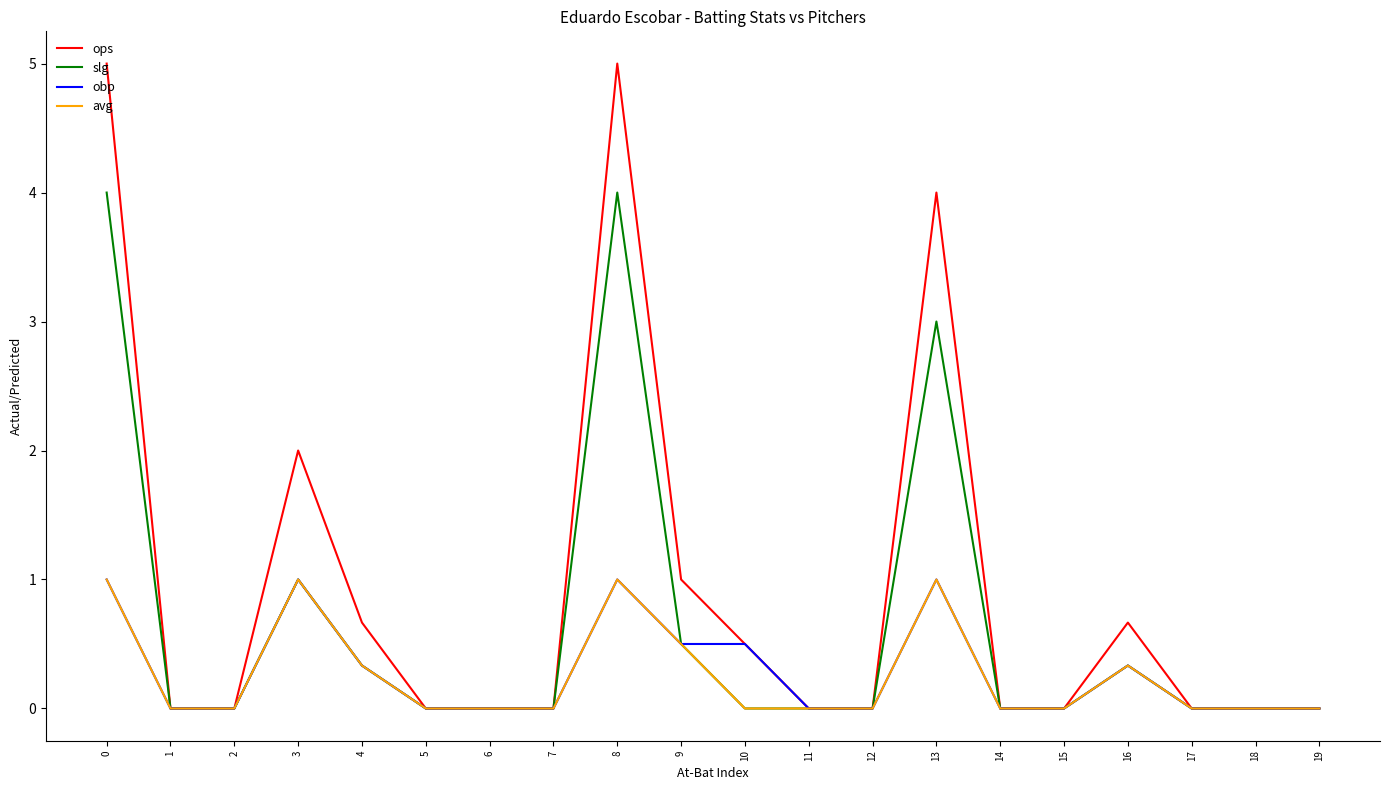

What is the difference between the maximum and minimum values in the ops series?

5.0